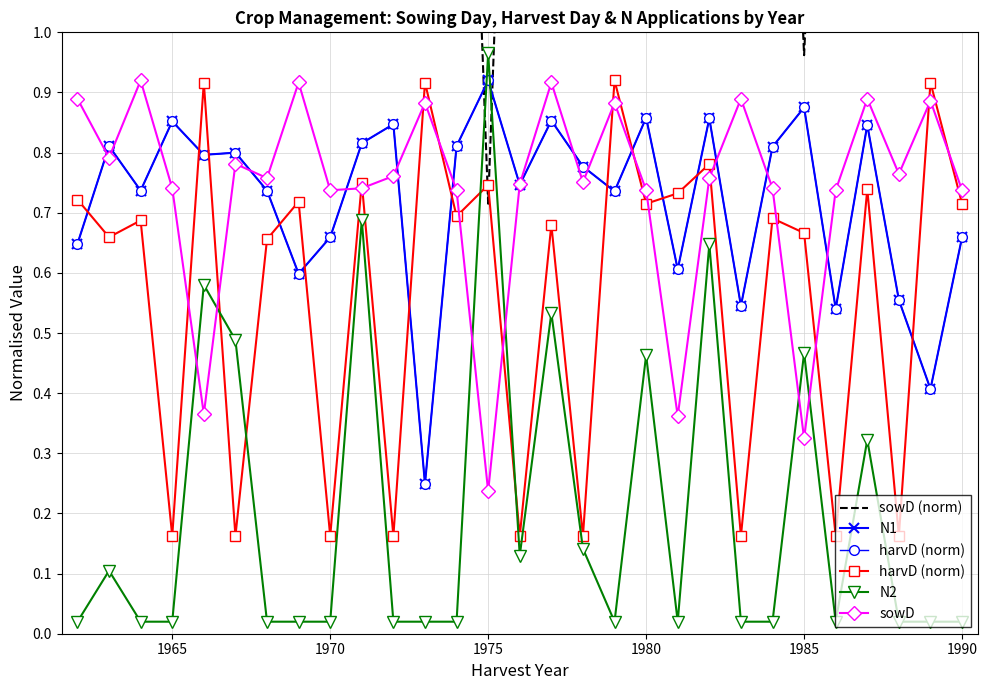

What is the difference between the maximum and minimum values in the sowD (norm) series?

1.9